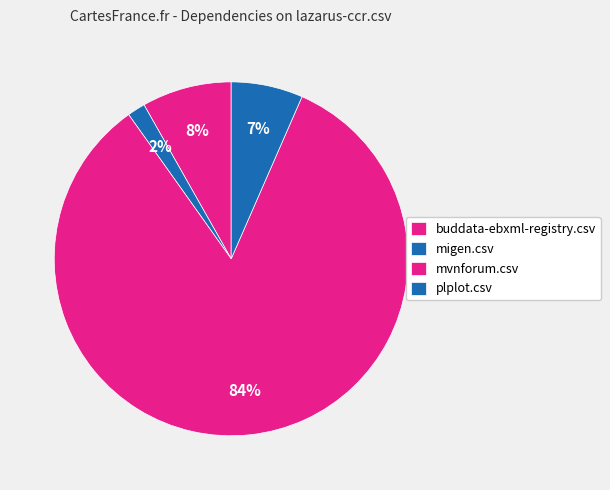

How many segments does this pie chart have?

4